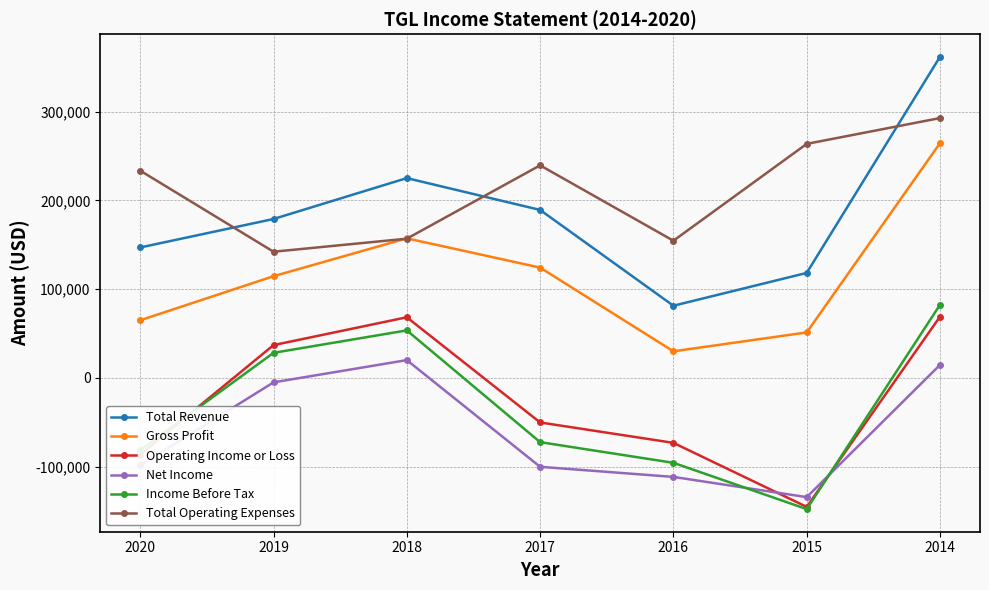

What is the value of the Net Income point at the 4th from the left?

-100300